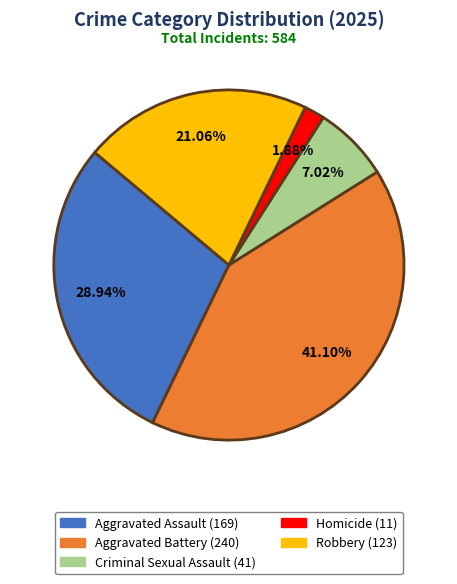

Does Homicide represent more than half of the total?

No